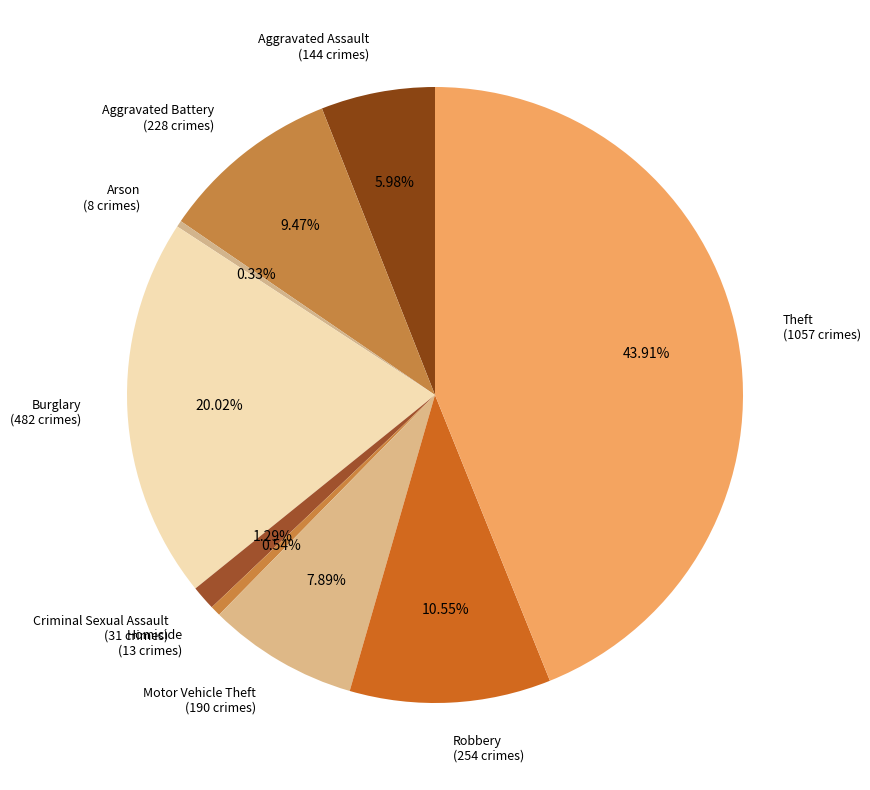

Do Criminal Sexual Assault (31 crimes) and Burglary (482 crimes) together represent more than half of the pie?

No